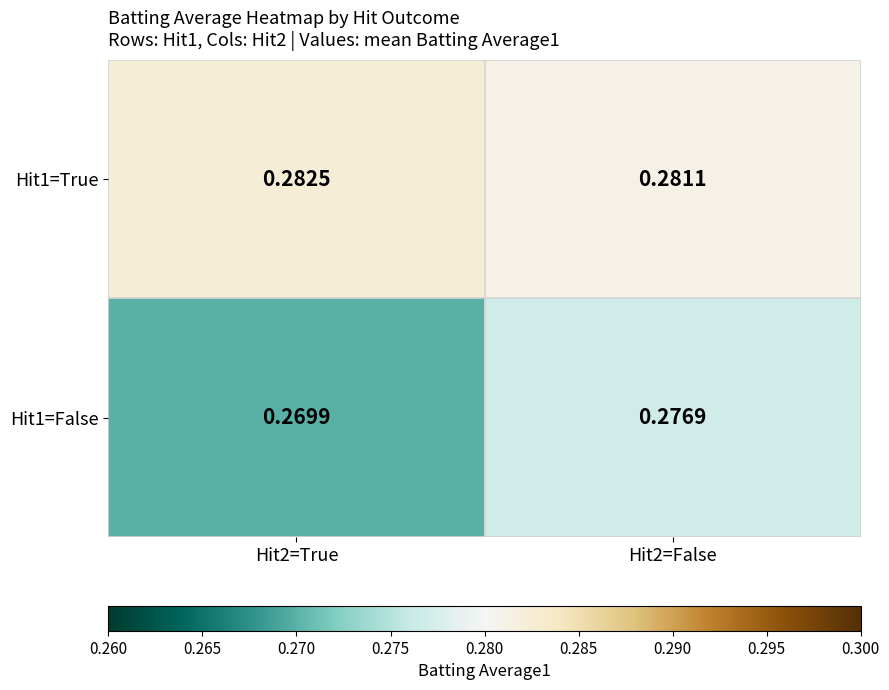

Is the value of Hit1=False at Hit2=False greater than the value of Hit1=True at Hit2=False?

No